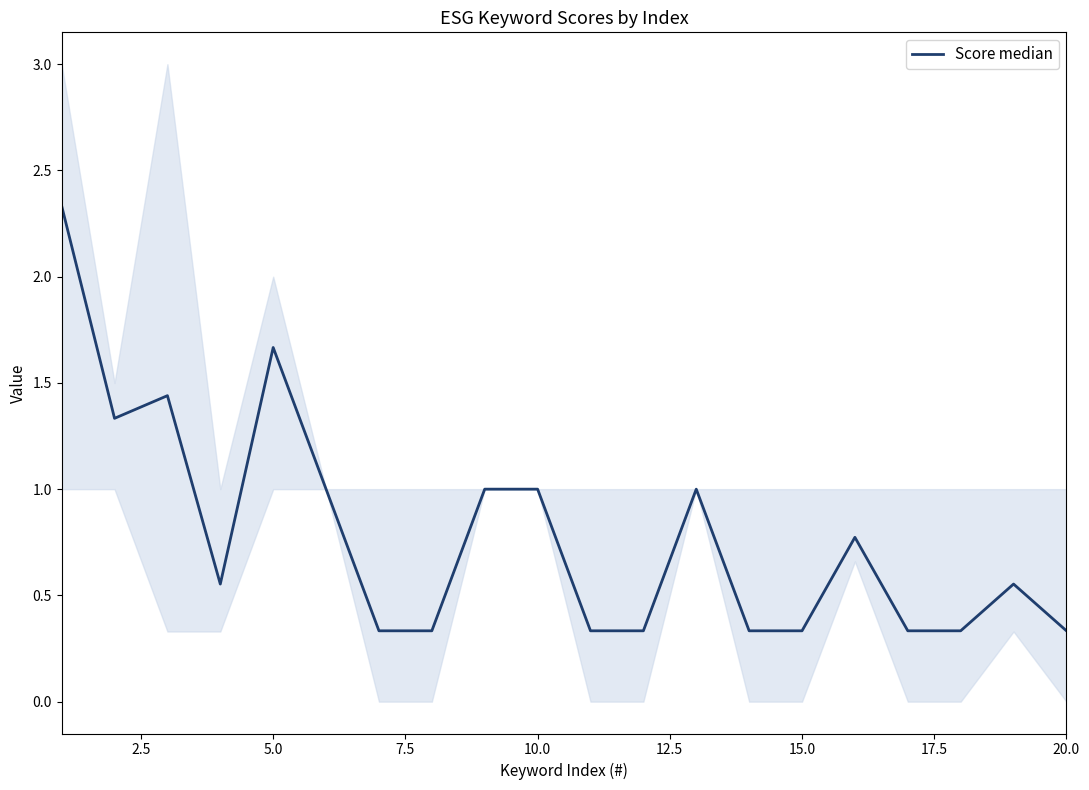

Reading left to right, transcribe all the data shown in this chart.

2.3	1.3	1.4	0.6	1.7	1.0	0.3	0.3	1.0	1.0	0.3	0.3	1.0	0.3	0.3	0.8	0.3	0.3	0.6	0.3